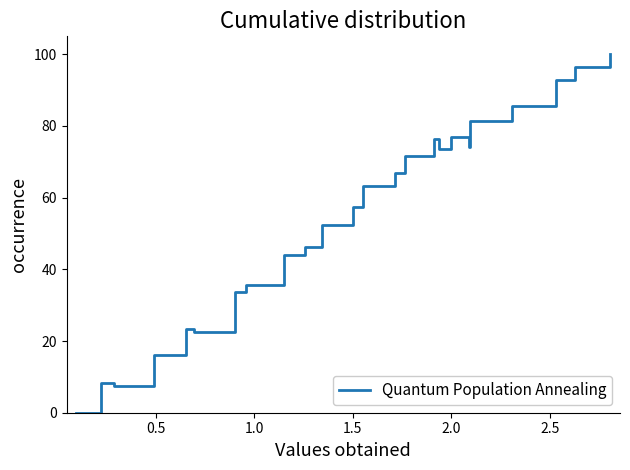

What is the maximum value shown in the chart?

100.0